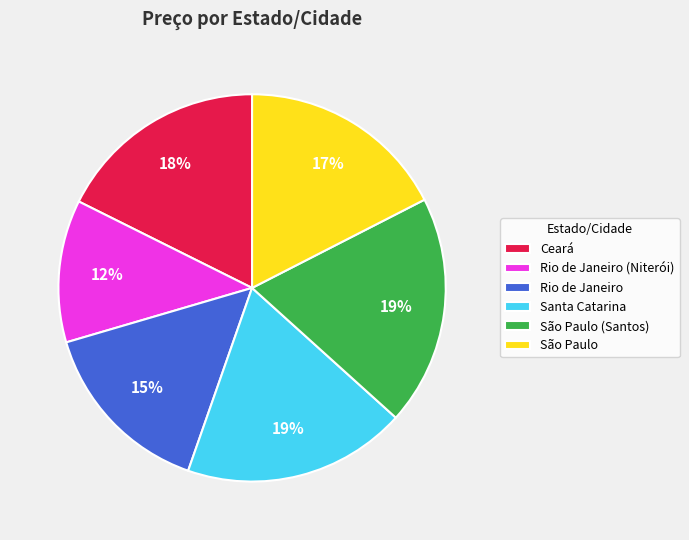

Which category has the smallest portion of the pie?

Rio de Janeiro (Niterói)